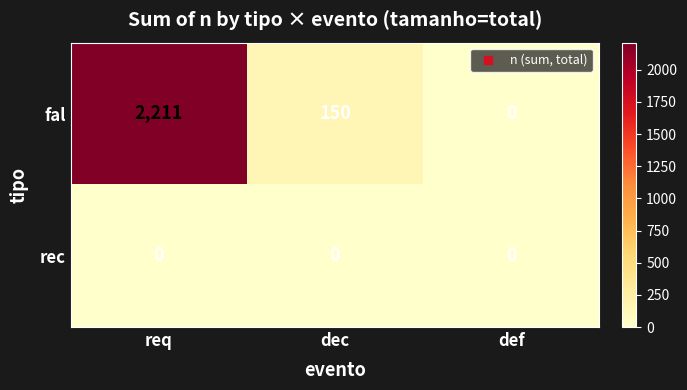

What is the highest value of the fal series?

2211